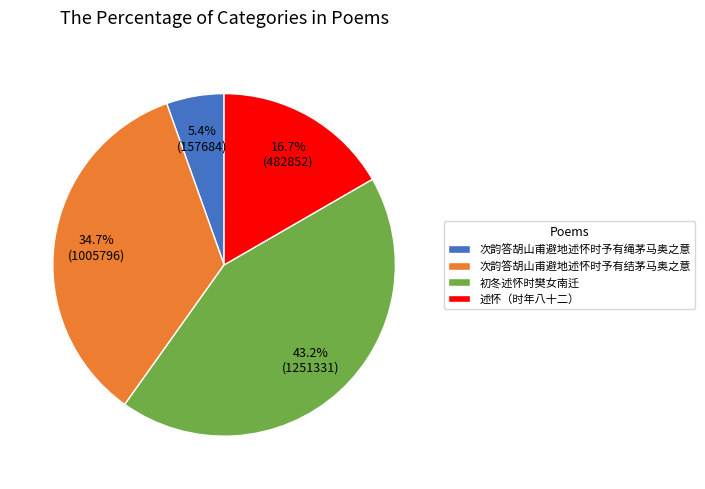

To the nearest percent, what portion does 初冬述怀时樊女南迁 represent?

43%